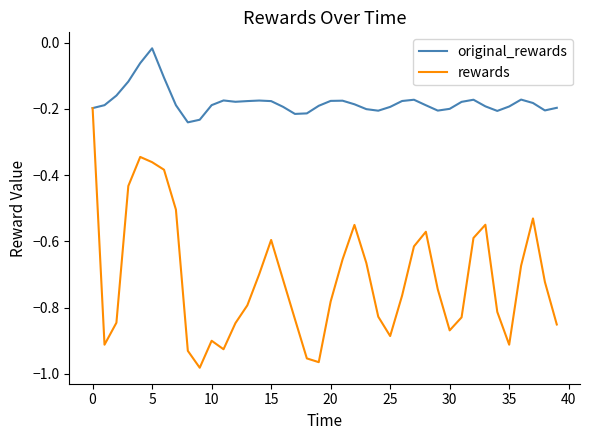

Which series has the largest total across all categories?

original_rewards